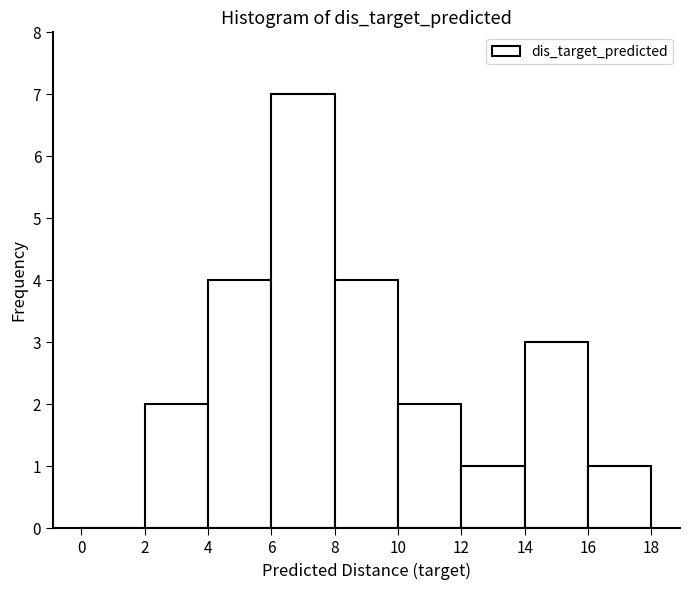

What is the height of the bar covering 16 to 18 on the x-axis? The values are not printed on the chart, so give them approximately, as read against the axis.

1